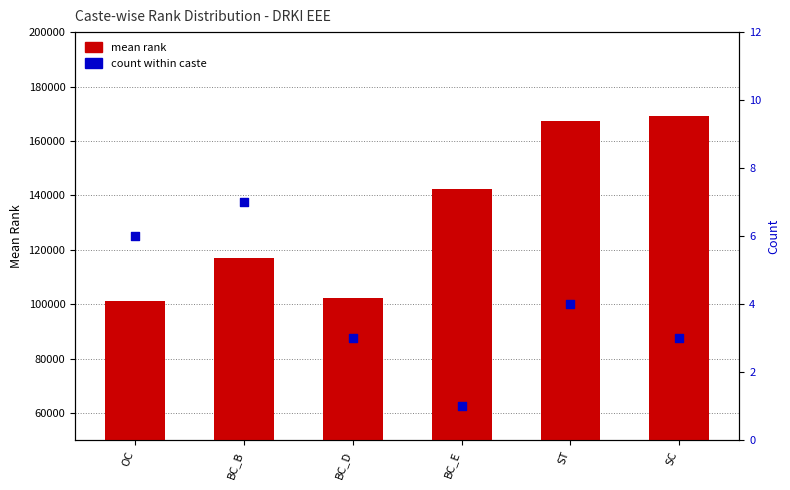

Which series has the largest Y range (max minus min)?

mean rank